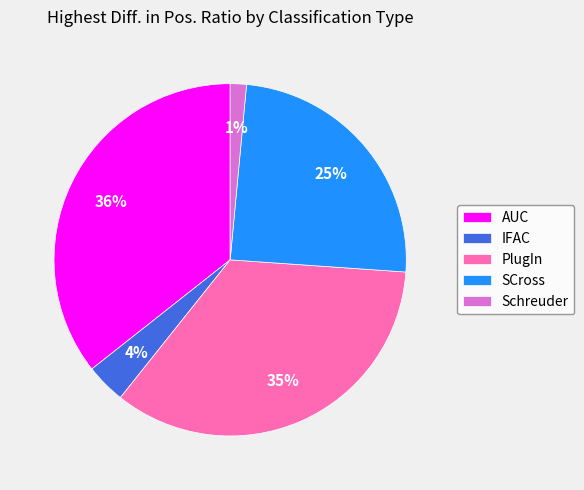

To the nearest percent, what percentage of the pie is AUC?

36%